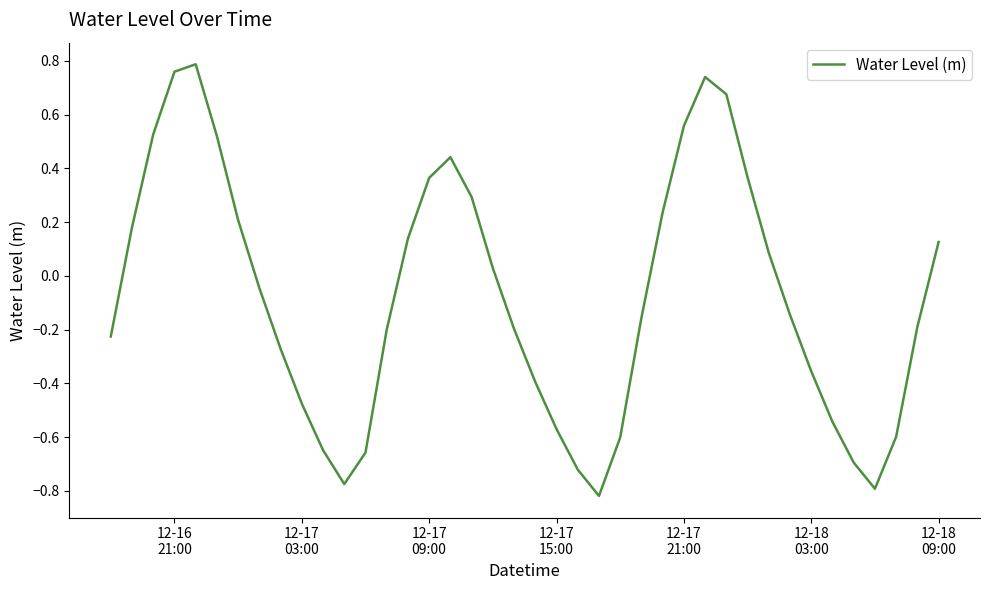

How many lines are shown in the chart?

1